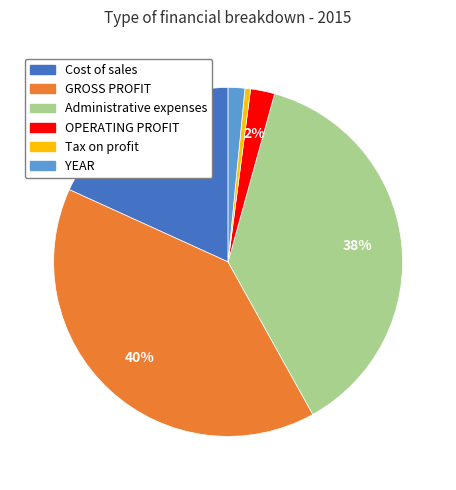

Which slice is the smallest?

Tax on profit